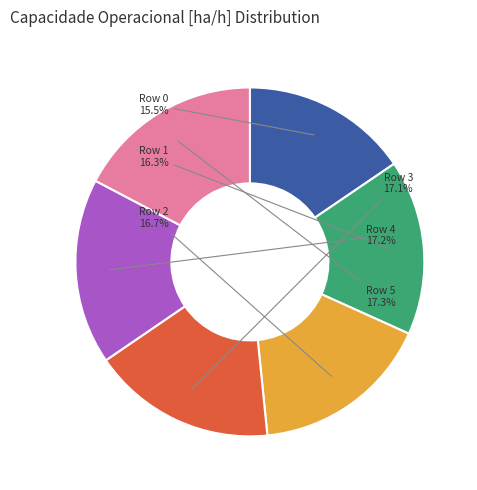

Combined, what portion of the pie is Row 5 and Row 3?

34.4%